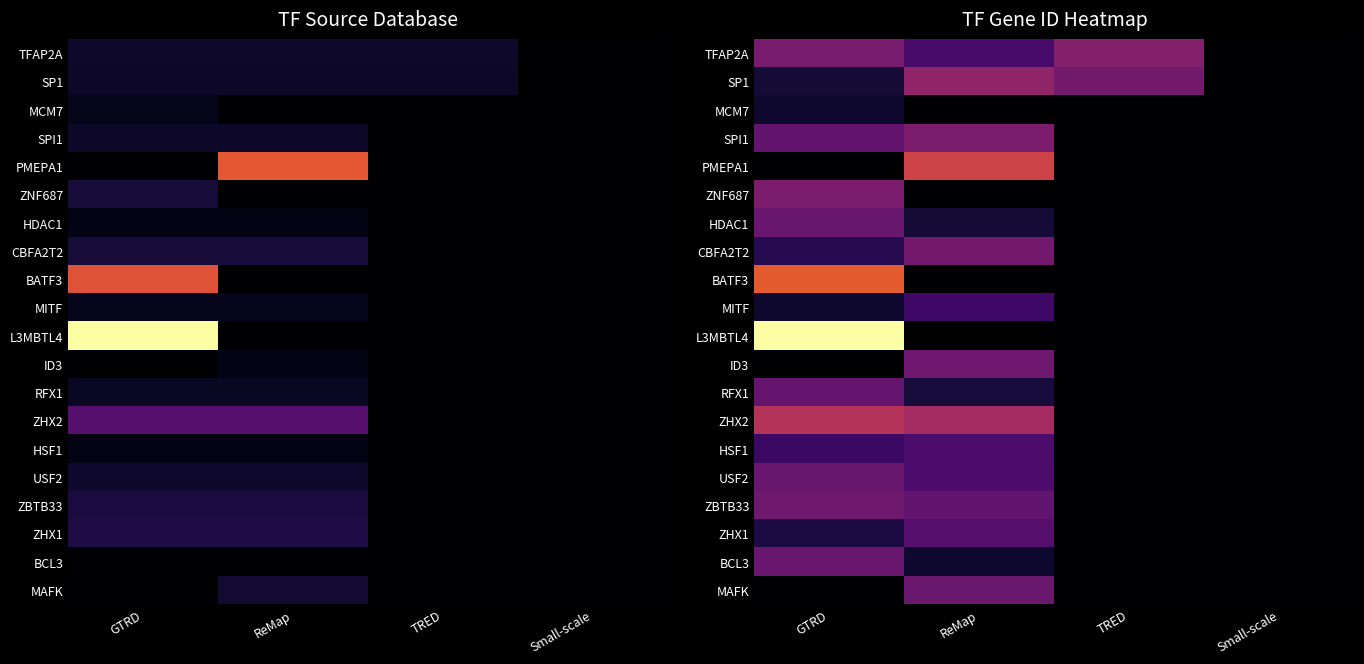

How many data points does each series have?

4